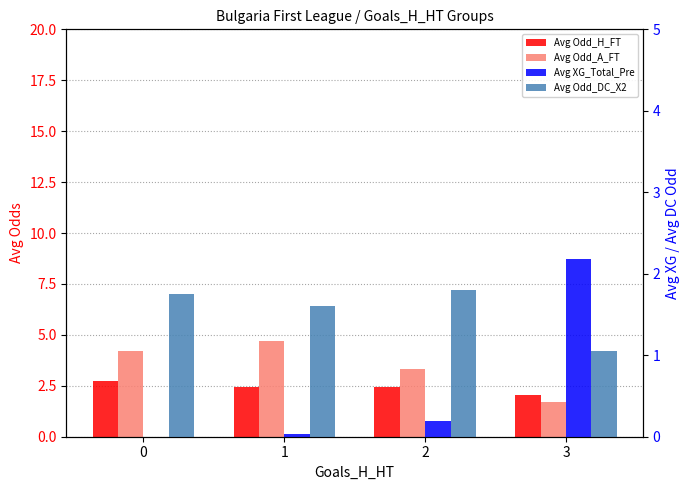

Rank the series at 0 from highest to lowest value.

Avg Odd_A_FT, Avg Odd_H_FT, Avg Odd_DC_X2, Avg XG_Total_Pre